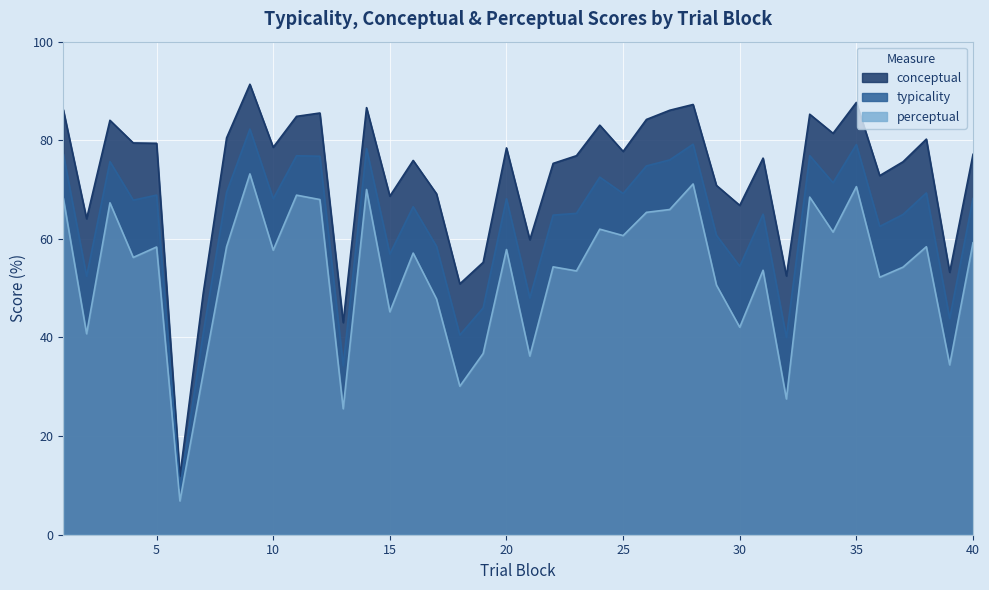

What is the difference between the maximum and second lowest values in the typicality series?

48.0